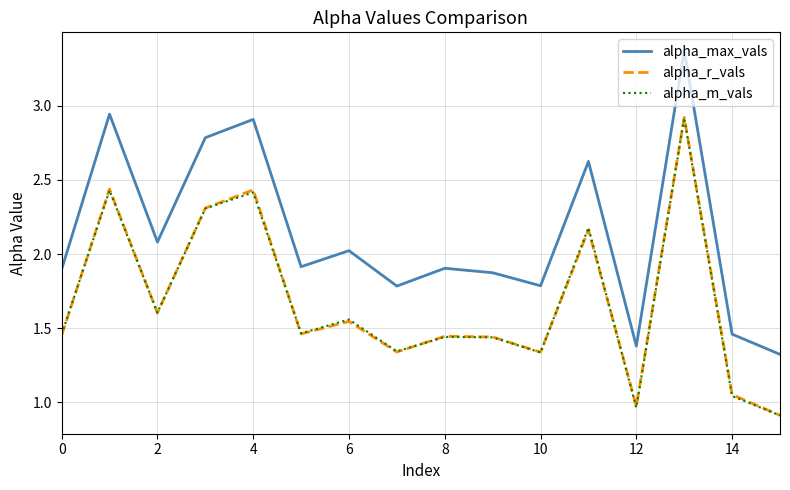

Which series has the largest total across all categories?

alpha_max_vals